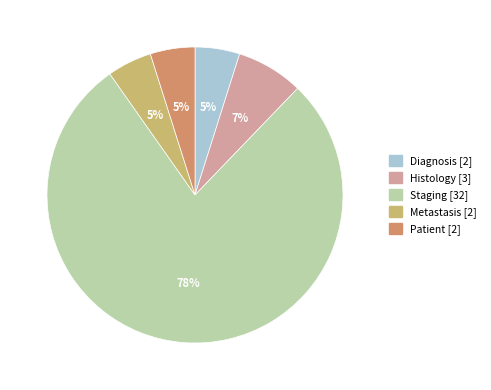

Does any single category account for the majority?

Yes